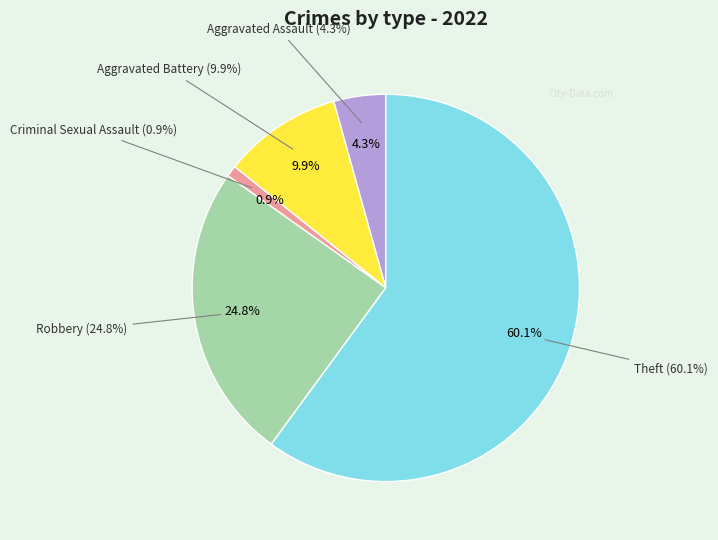

Which category has the biggest portion of the pie?

Theft